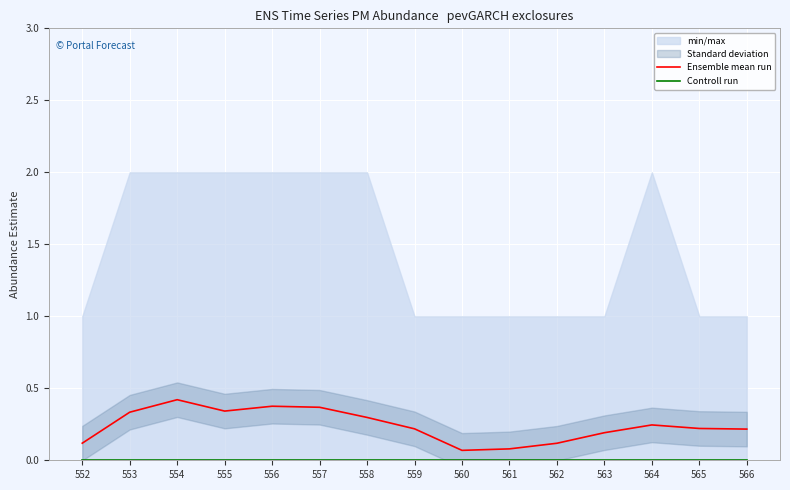

Rank the series by their maximum value, from highest to lowest.

Ensemble mean run, Controll run